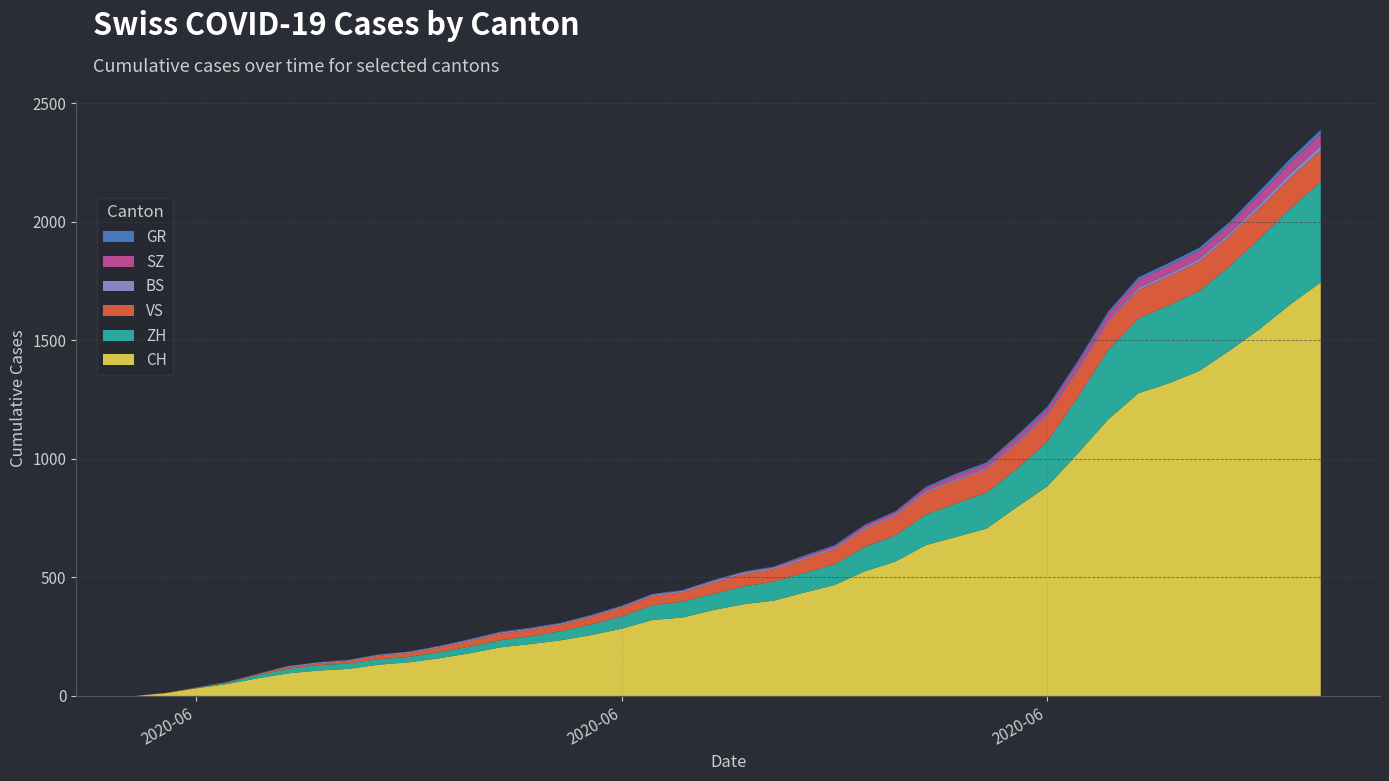

Reading left to right, transcribe all the data shown in this chart.

CH: 0	12	32	50	74	95	107	114	132	142	159	180	205	219	235	257	284	320	331	362	387	402	436	468	526	567	636	671	706	797	884	1022	1166	1277	1319	1371	1457	1549	1652	1745
ZH: 0	0	2	5	13	19	23	23	23	23	26	28	30	33	38	45	52	62	67	68	75	80	83	87	103	110	129	141	152	161	189	237	293	316	329	337	356	382	405	424
BS: 0	0	0	1	1	4	4	4	4	5	5	5	5	5	5	5	5	6	6	7	7	7	7	7	7	7	7	7	7	7	7	7	8	10	11	12	12	15	18	21
SZ: 0	0	0	0	0	0	0	0	0	0	0	1	1	1	1	1	1	1	1	2	2	2	6	6	9	10	13	16	16	21	21	25	29	32	35	35	35	42	46	49
GR: 0	0	0	1	1	1	1	1	1	1	1	2	2	2	2	2	2	2	2	2	2	2	3	3	3	3	5	7	7	8	9	9	10	11	11	12	13	14	16	18
VS: 0	1	2	2	4	7	7	10	15	16	20	24	28	28	28	32	37	39	40	48	52	53	58	65	75	82	92	96	97	105	109	112	115	120	122	124	127	130	130	132